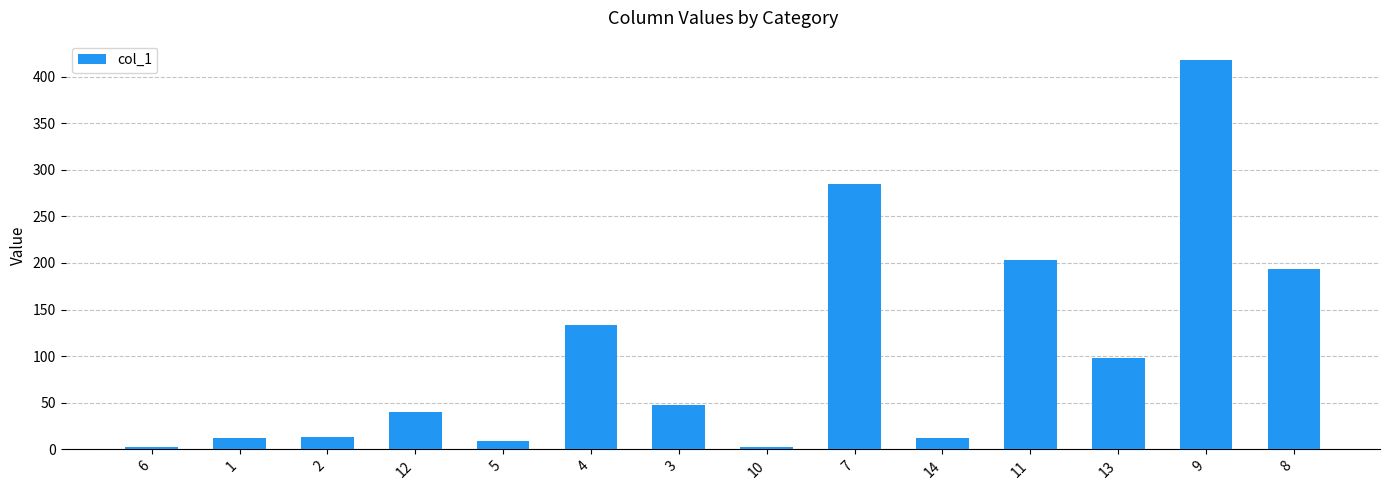

The chart shows a value of 13.0 at 2. True or false?

True